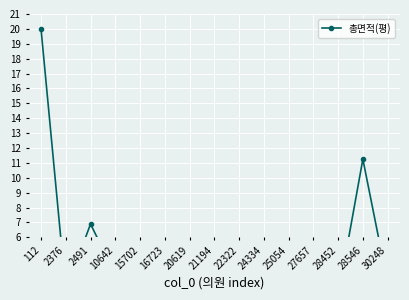

Between 2491 and 16723, which is larger?

2491